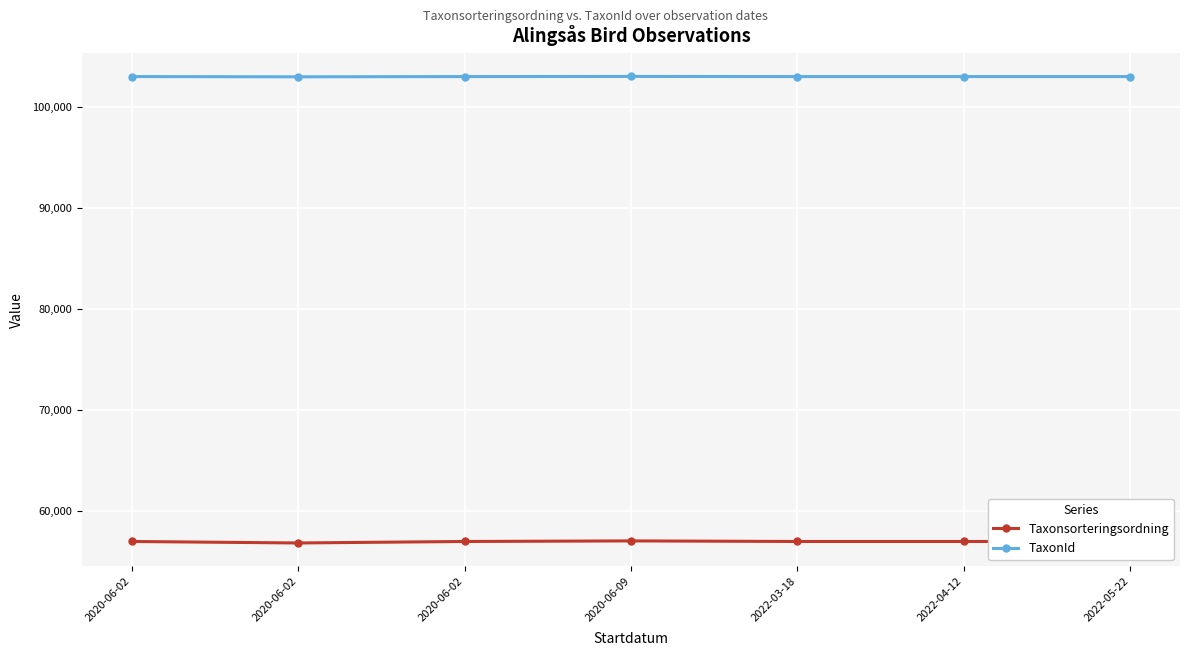

Does the chart have visible grid lines?

Yes